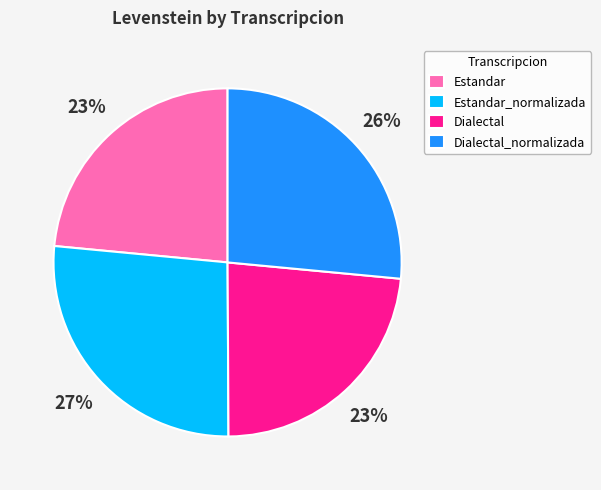

Between Estandar and Dialectal_normalizada, which is larger?

Dialectal_normalizada